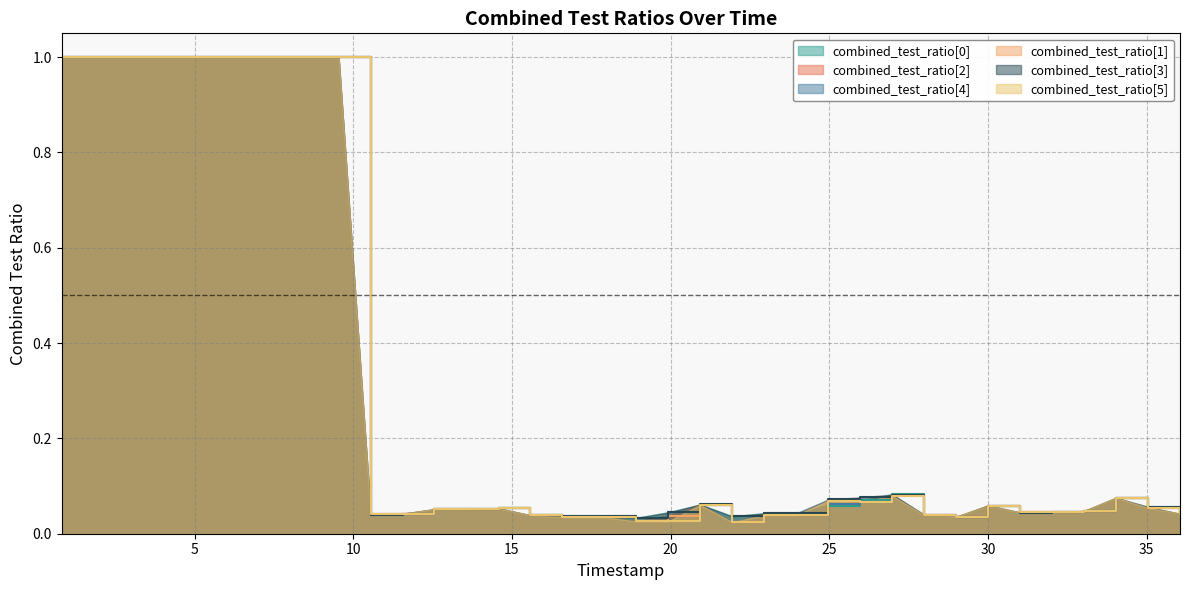

What is the maximum value for combined_test_ratio[0]?

1.0